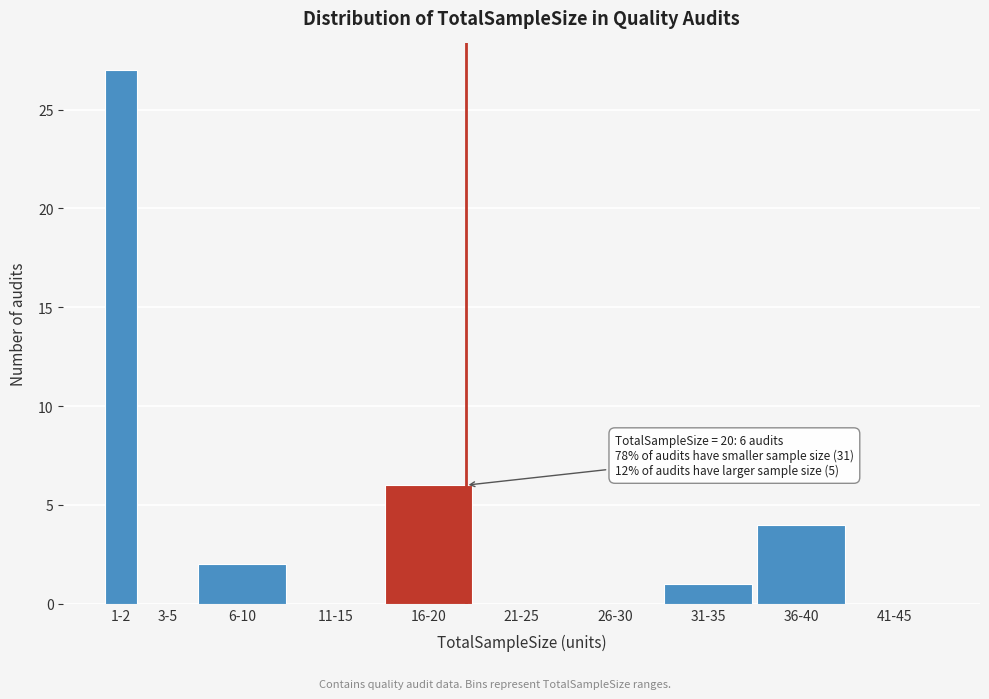

Reading left to right, extract all data points from this chart.

1-2=27	3-5=0	6-10=2	11-15=0	16-20=6	21-25=0	26-30=0	31-35=1	36-40=4	41-45=0